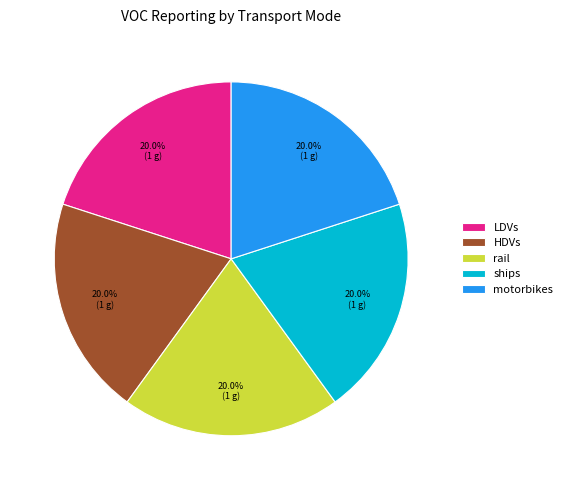

Is the sum of motorbikes and ships greater than half?

No